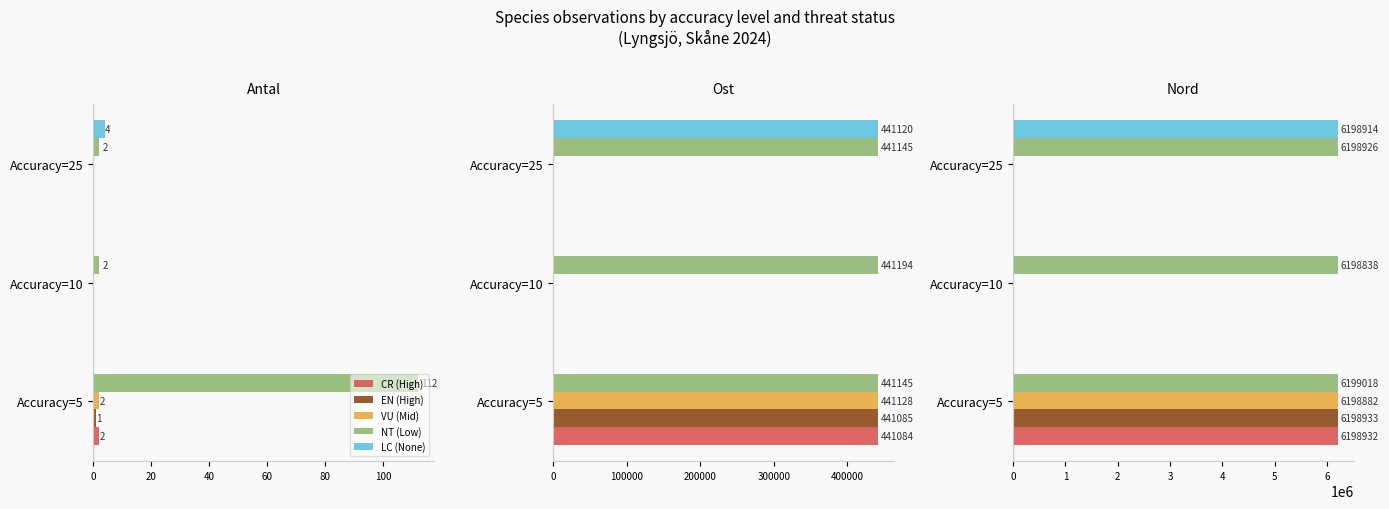

How many bars are there in each group?

5